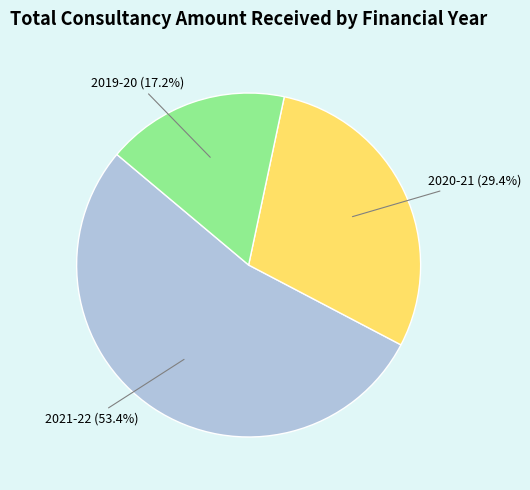

How many segments does this pie chart have?

3